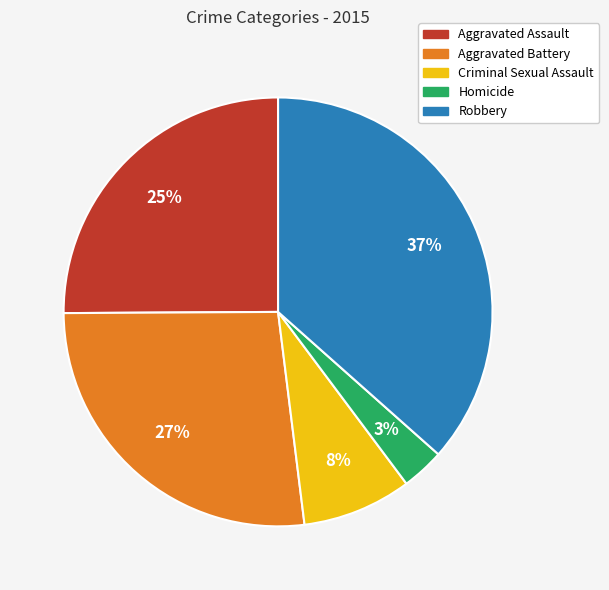

Which category has the smallest portion of the pie?

Homicide